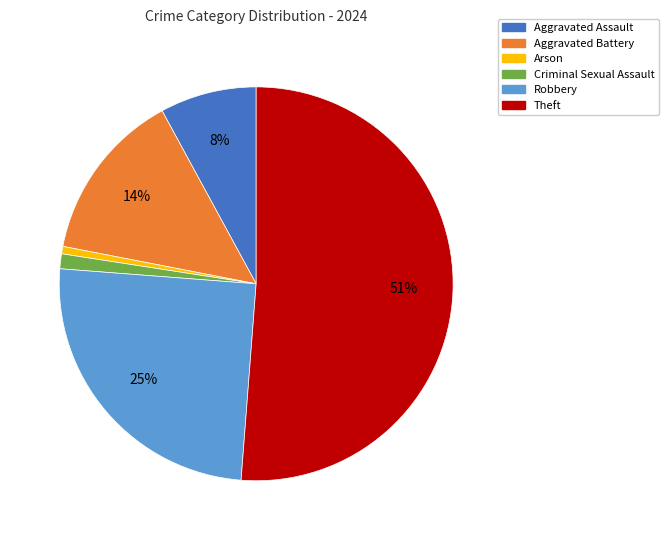

Count the number of slices in the pie.

6